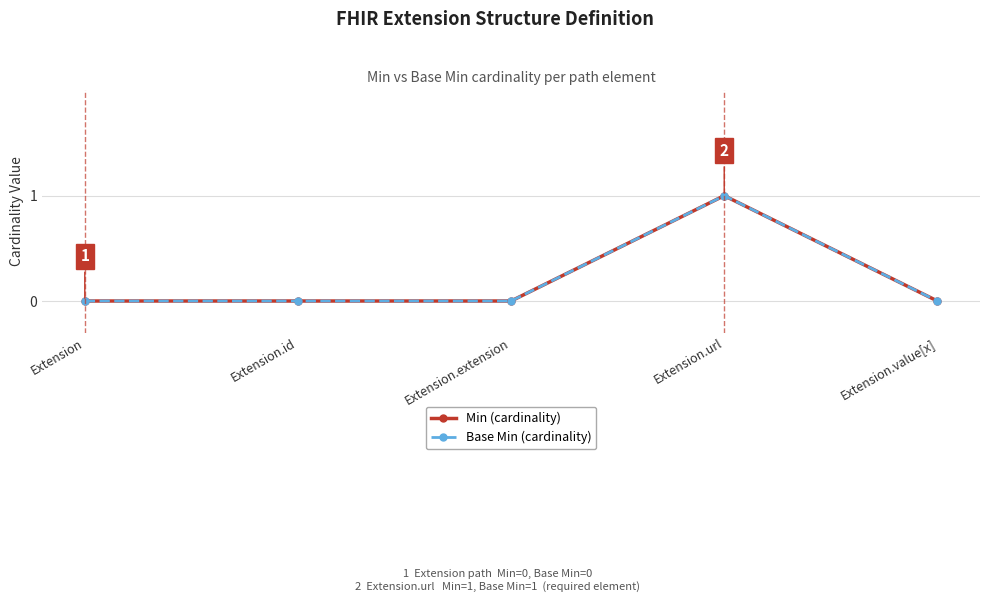

What is the label of the 1st point from the right?

Extension.value[x]